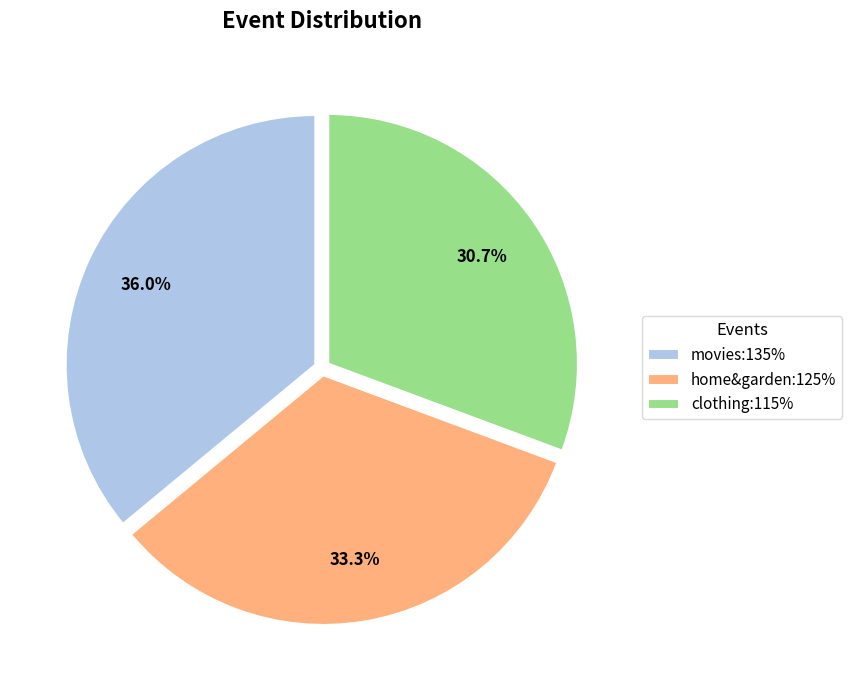

Approximately how many times larger is the value at movies:135% compared to home&garden:125%?

1.1